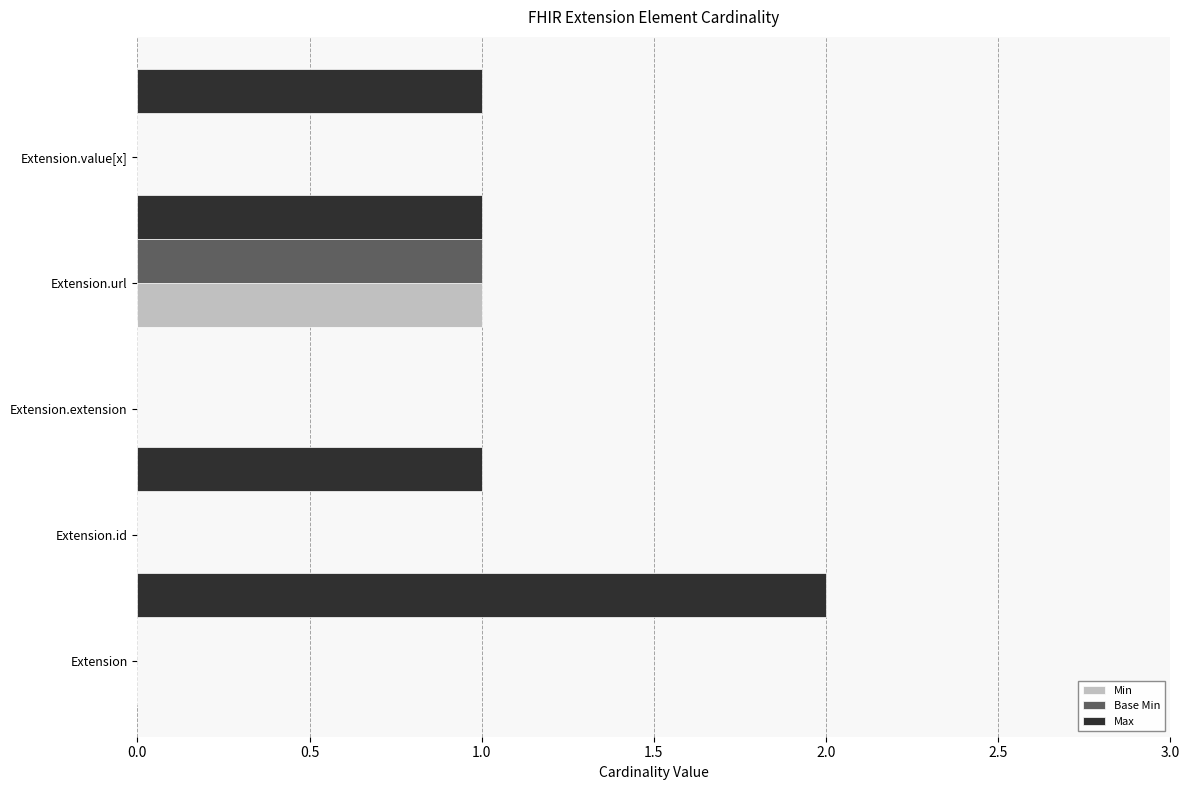

At which category is the sum across all series the highest?

Extension.url